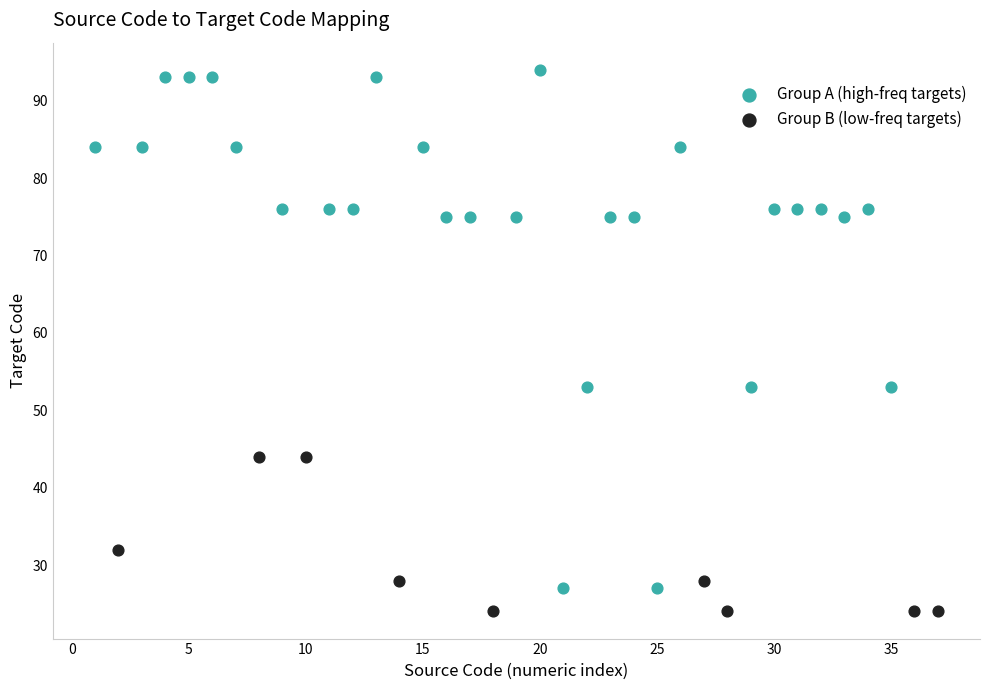

Which series has the widest spread of Y values?

Group A (high-freq targets)